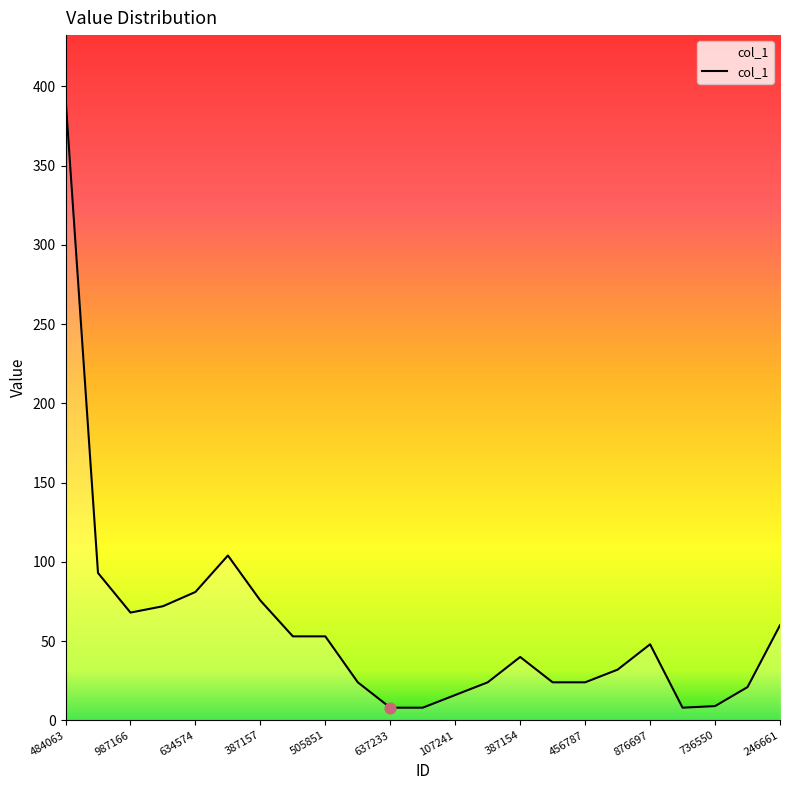

What is the difference between the maximum and minimum values?

385.0